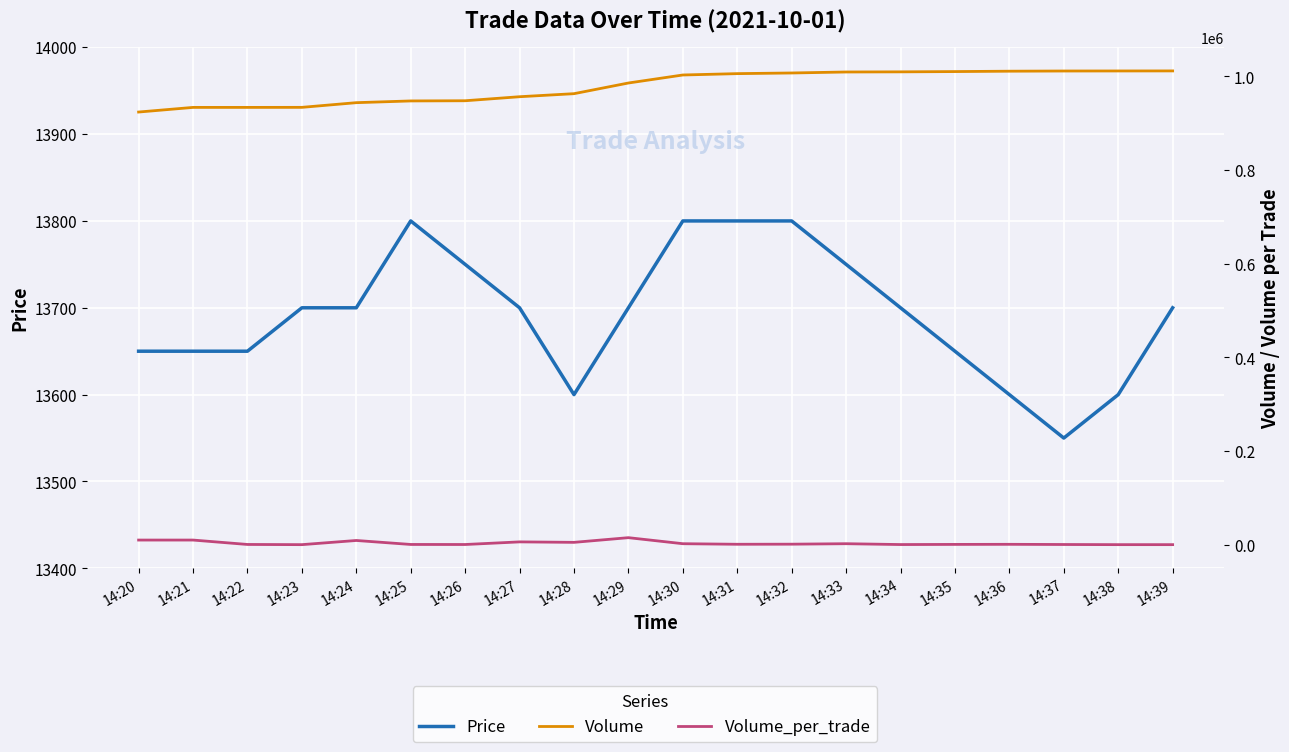

Between 14:37 and 14:24, which is larger?

14:24